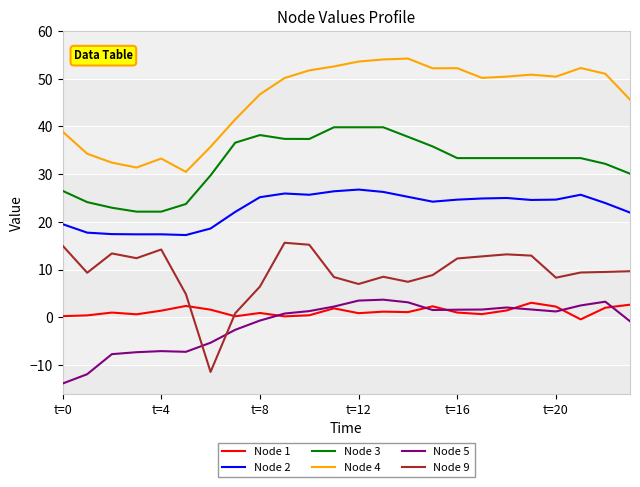

Which series has the largest total across all categories?

Node 4